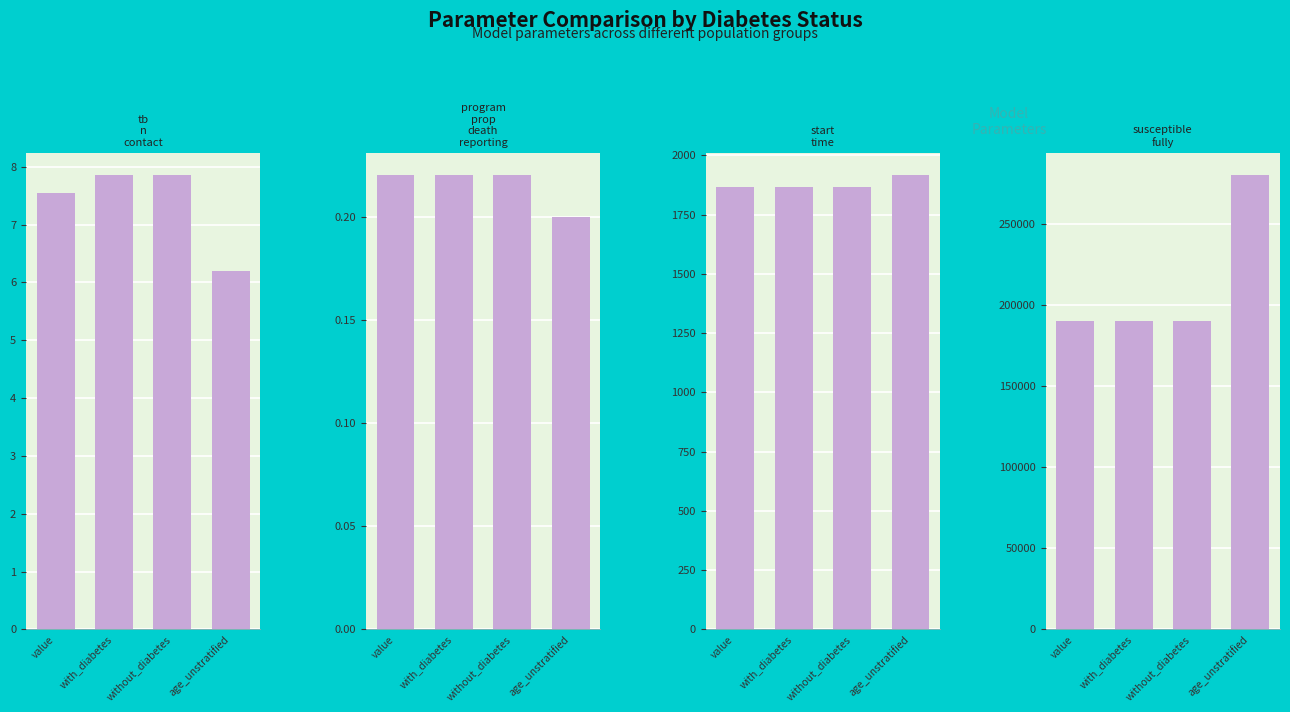

What are all the series names shown in the legend?

tb_n_contact, program_prop_death_reporting, start_time, susceptible_fully